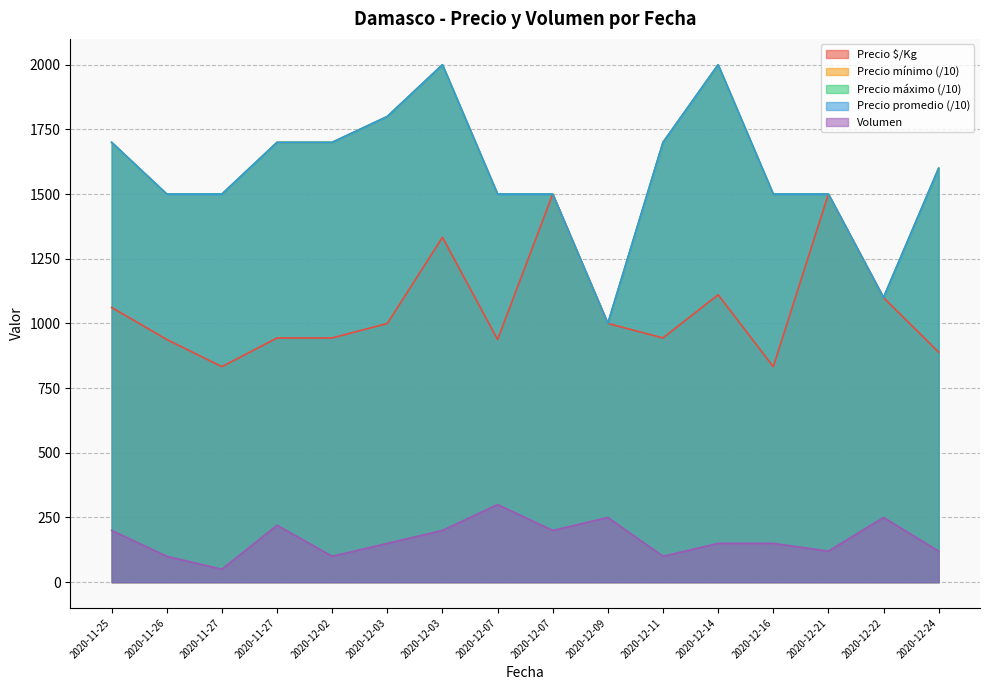

Which series has the largest range (max minus min)?

Precio mínimo